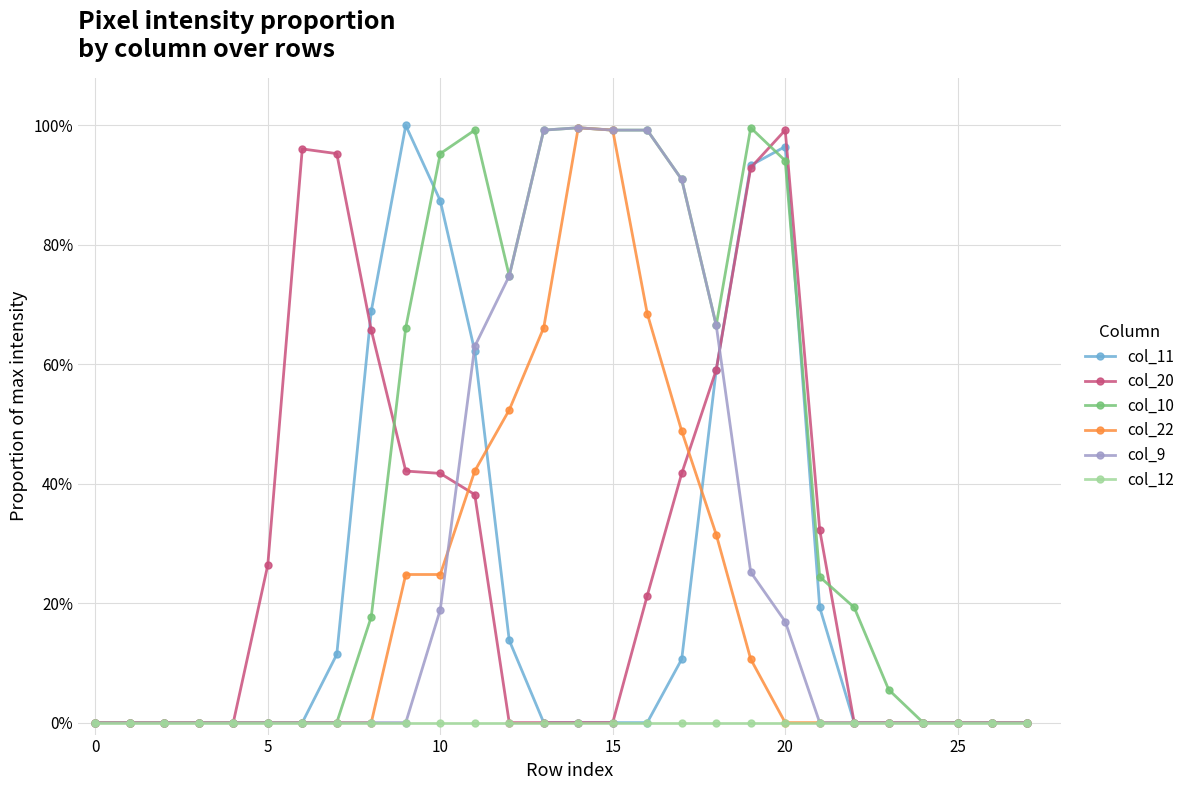

What is the difference between the maximum and minimum values in the col_10 series?

1.0